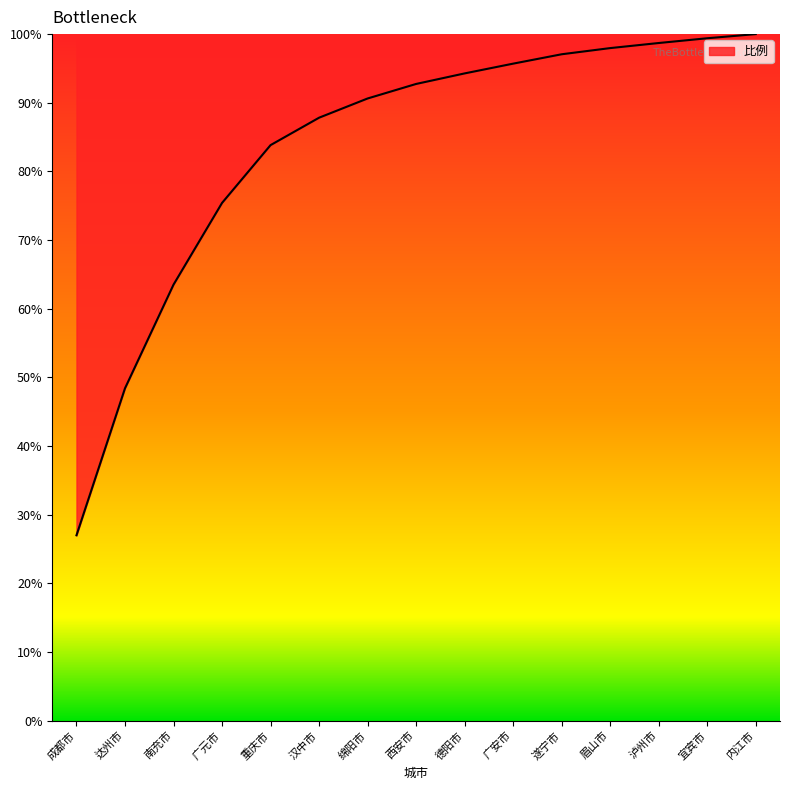

What is the change in value from 德阳市 to 遂宁市?

+2.8